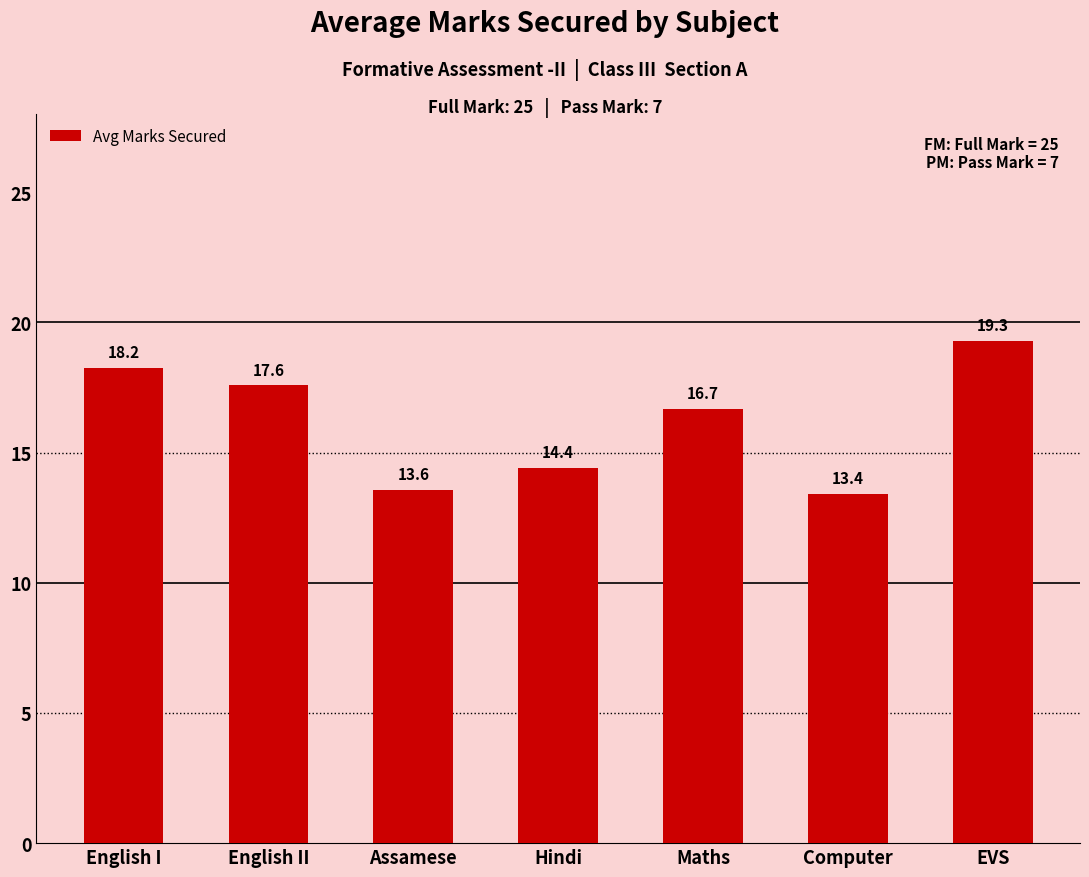

What is the change in value from Assamese to Maths?

+3.1